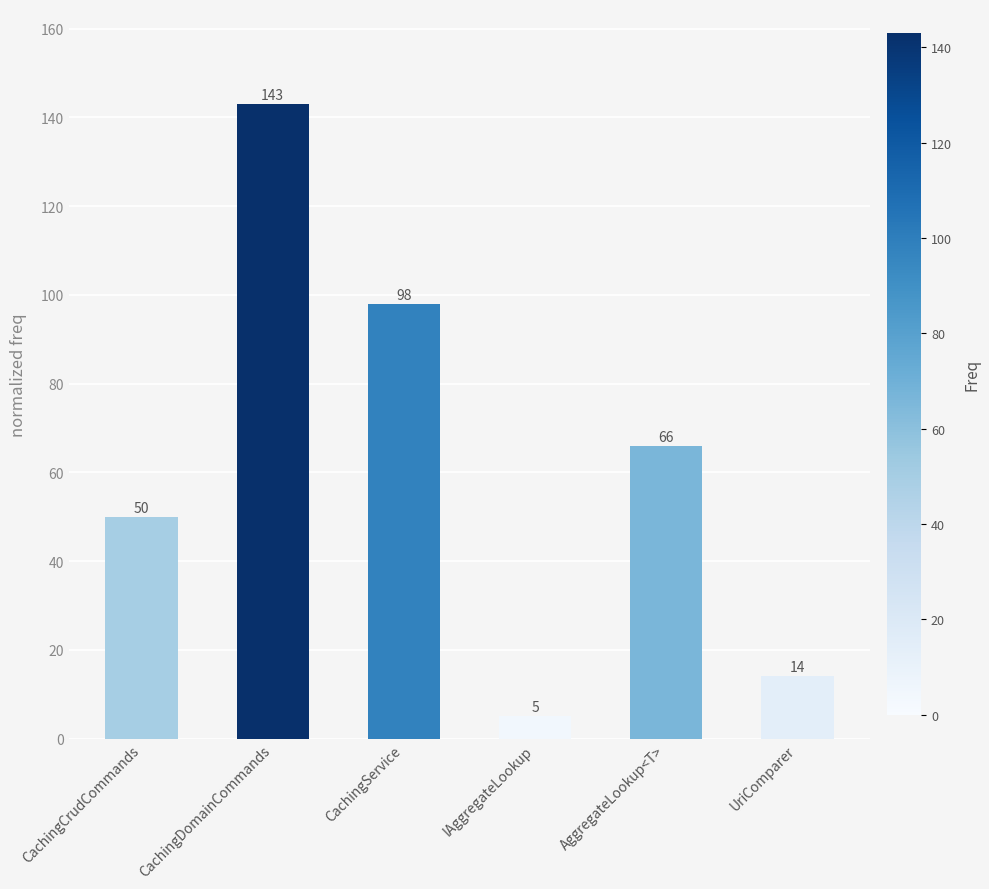

Does the chart contain stacked bars?

No